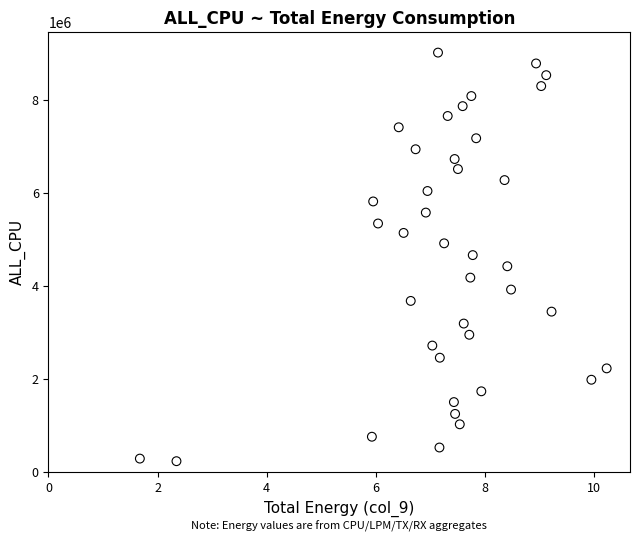

What is the range of Y values (max minus min)?

8774109